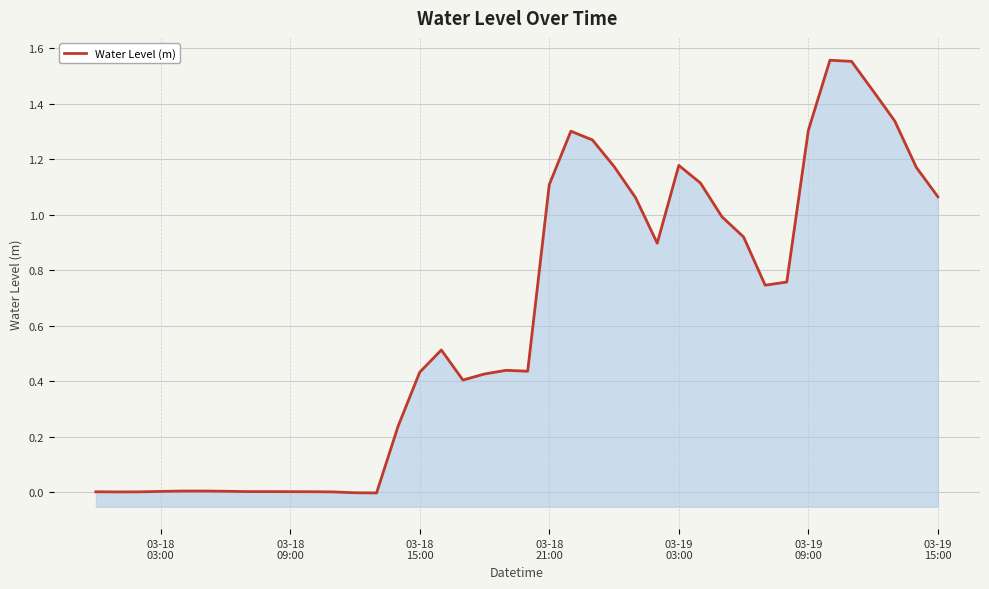

Where does the data first go above 0?

03-18
03:00